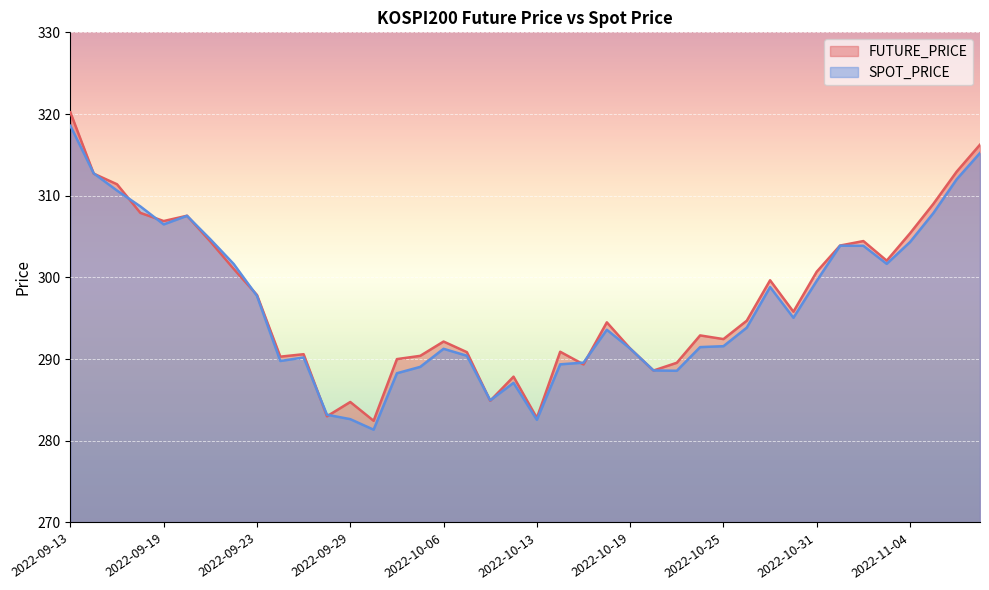

Rank the series at 2022-11-04 from lowest to highest value.

SPOT_PRICE, FUTURE_PRICE